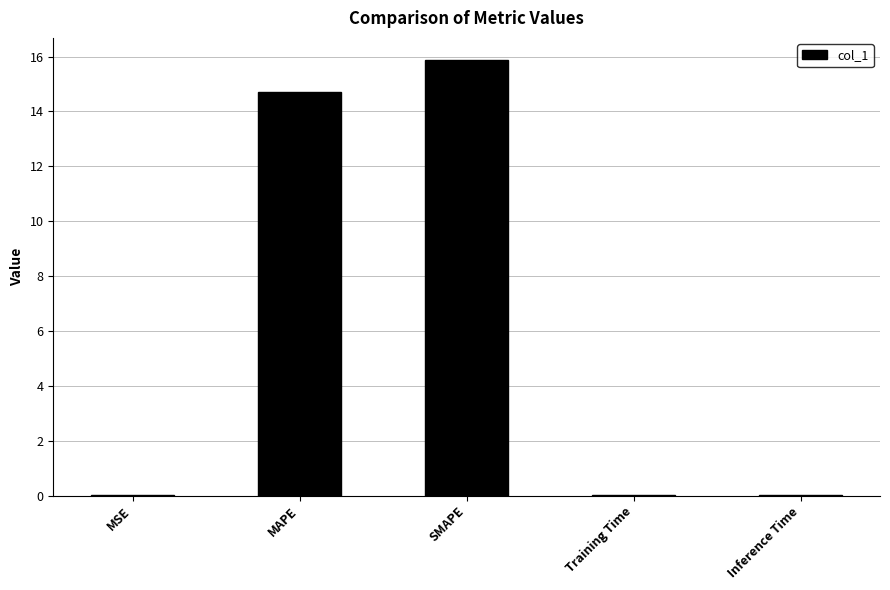

What is the greatest value displayed?

15.9